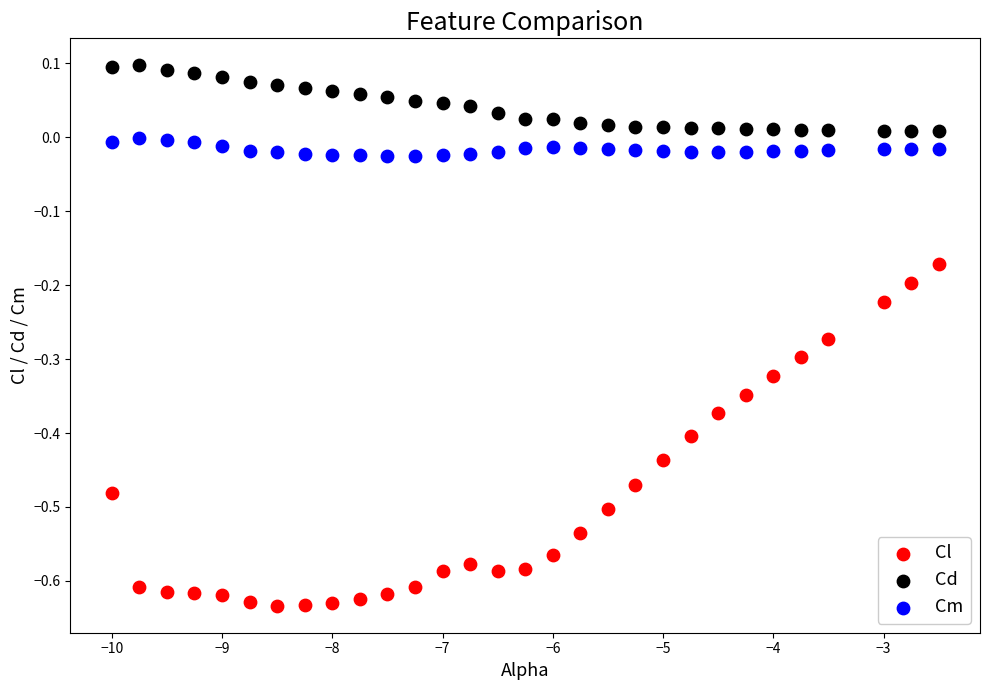

Which series contains the highest Y value?

Cd